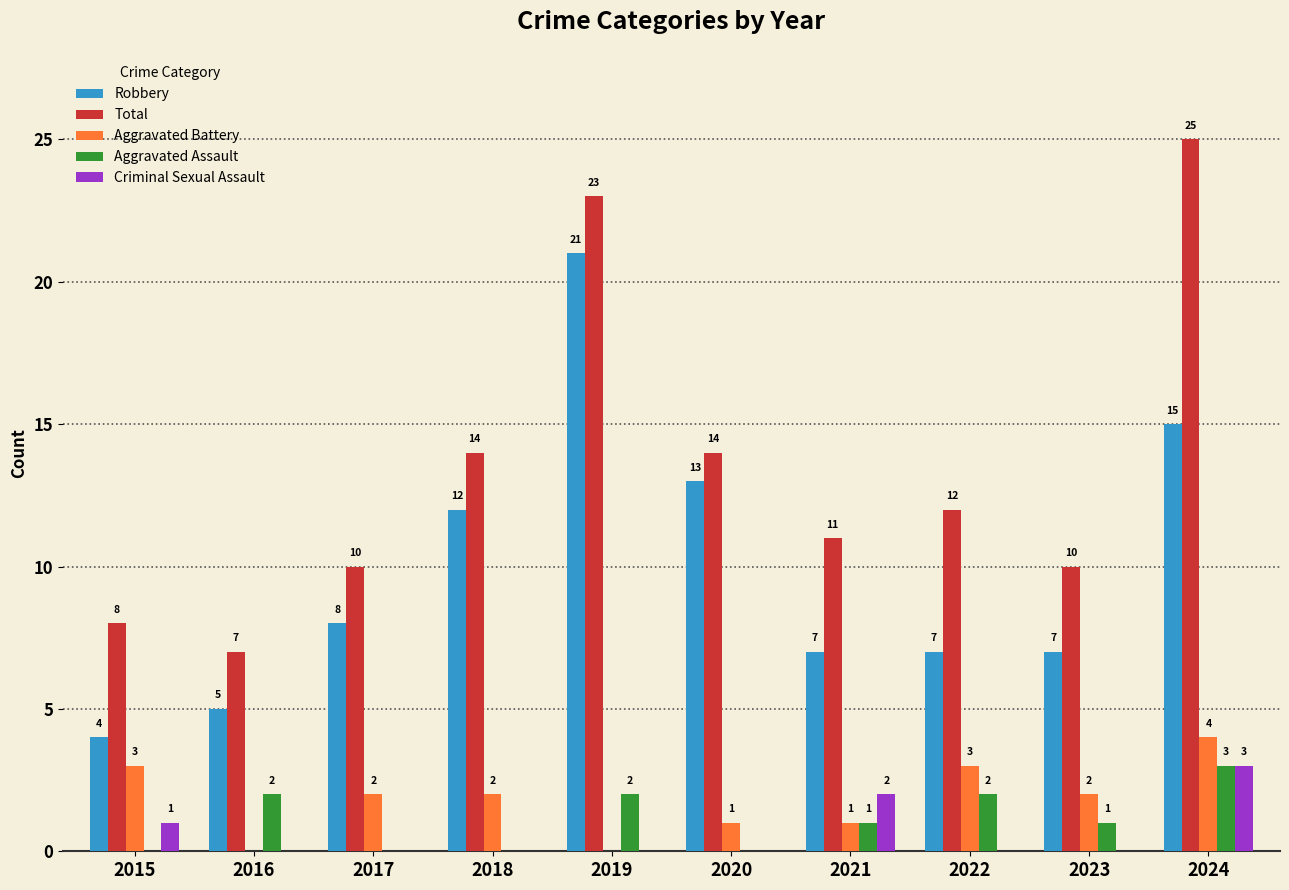

Reading right to left, transcribe all the data shown in this chart.

Robbery: 2024=15	2023=7	2022=7	2021=7	2020=13	2019=21	2018=12	2017=8	2016=5	2015=4
Total: 2024=25	2023=10	2022=12	2021=11	2020=14	2019=23	2018=14	2017=10	2016=7	2015=8
Aggravated Battery: 2024=4	2023=2	2022=3	2021=1	2020=1	2019=0	2018=2	2017=2	2016=0	2015=3
Aggravated Assault: 2024=3	2023=1	2022=2	2021=1	2020=0	2019=2	2018=0	2017=0	2016=2	2015=0
Criminal Sexual Assault: 2024=3	2023=0	2022=0	2021=2	2020=0	2019=0	2018=0	2017=0	2016=0	2015=1